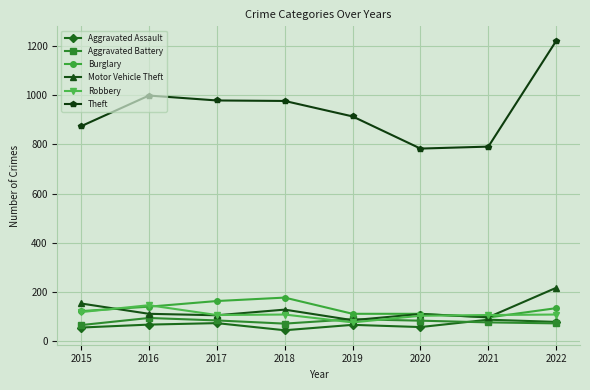

What is the total value across all series at 2022?

1826